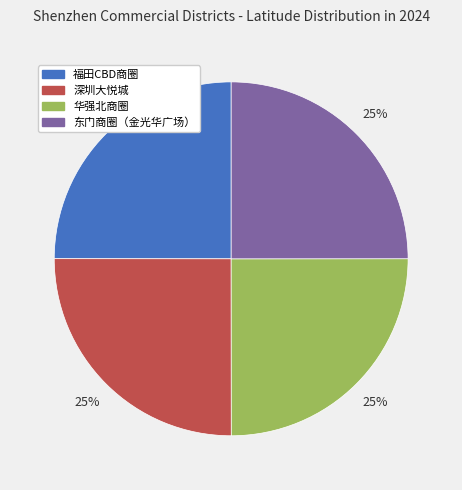

True or false: 深圳大悦城 accounts for 25% of the total.

True